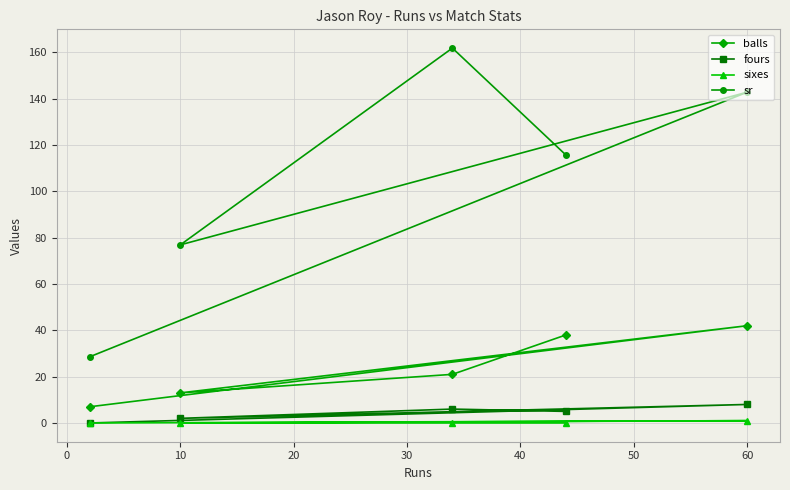

What is the lowest value of the balls series?

7.0